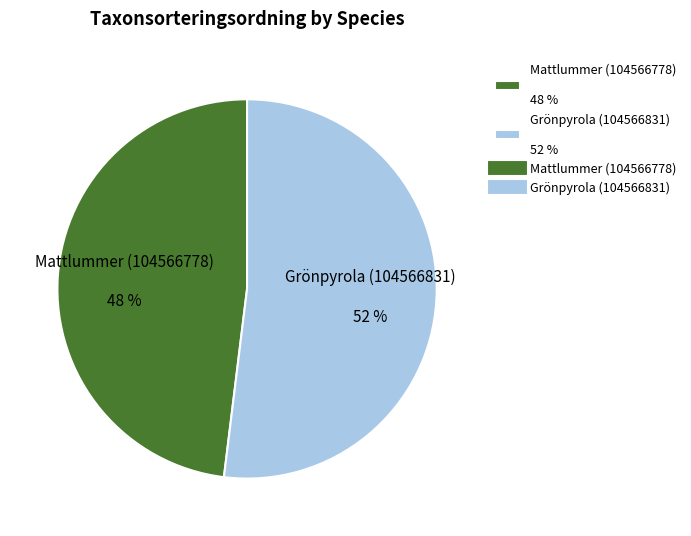

To the nearest percent, what portion does Grönpyrola (104566831) represent?

52%